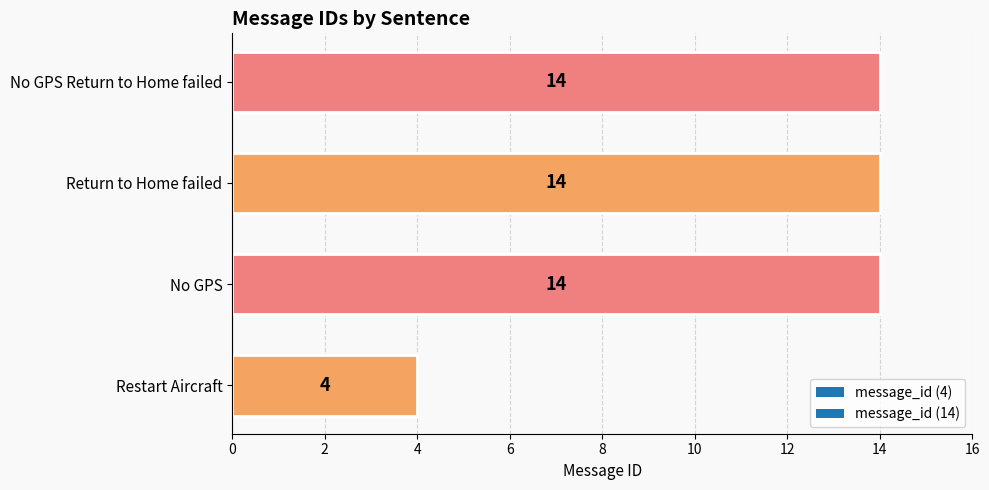

The chart shows a value of 3 at Restart Aircraft. True or false?

False